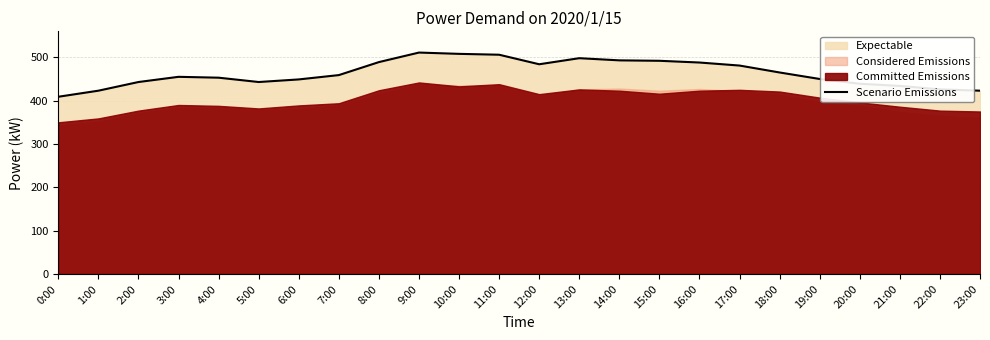

How many interior local valleys (lower than both neighbors) does the data have?

2